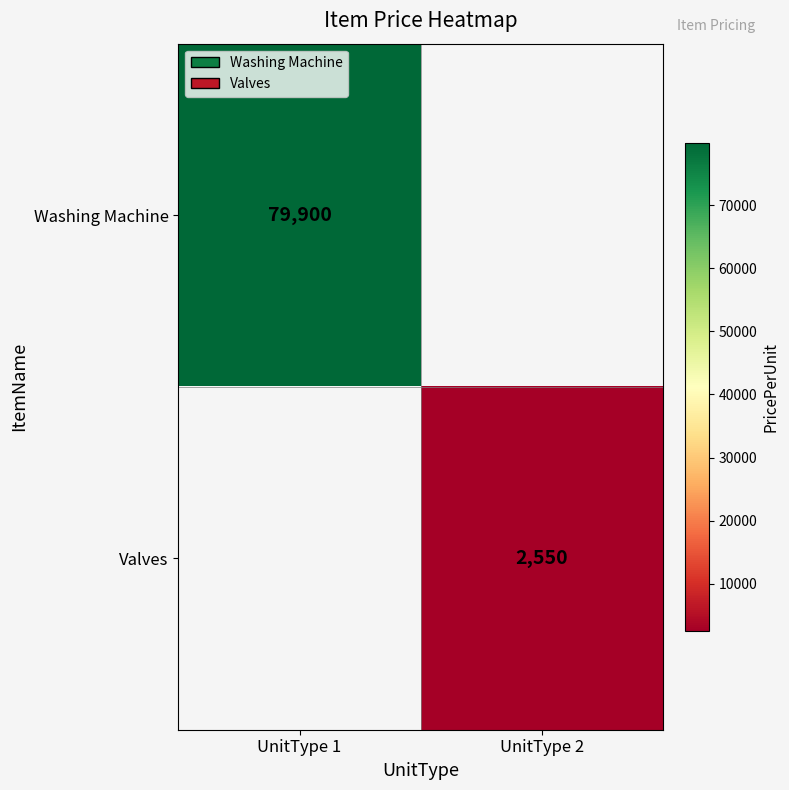

The value of Valves at UnitType 2 is 2550. True or false?

True